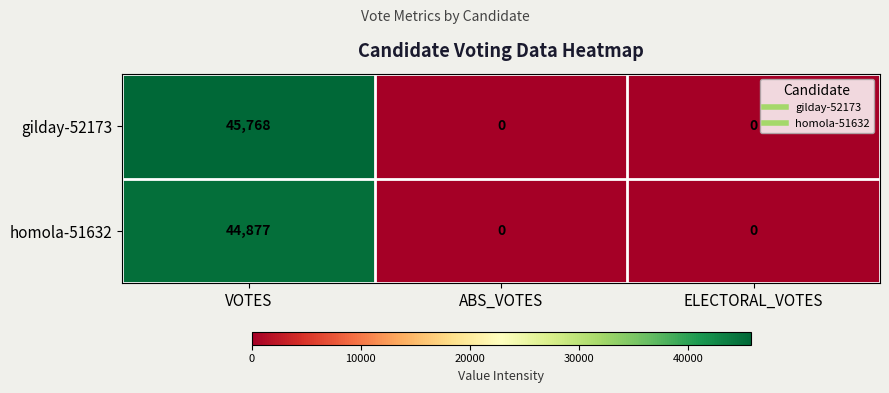

At which category is the sum across all series the highest?

VOTES